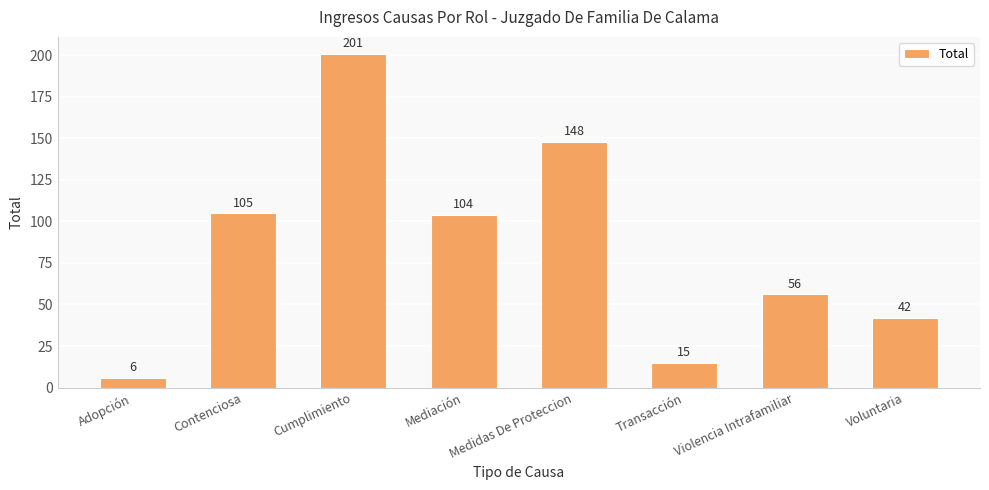

Count the number of data series in this chart.

1